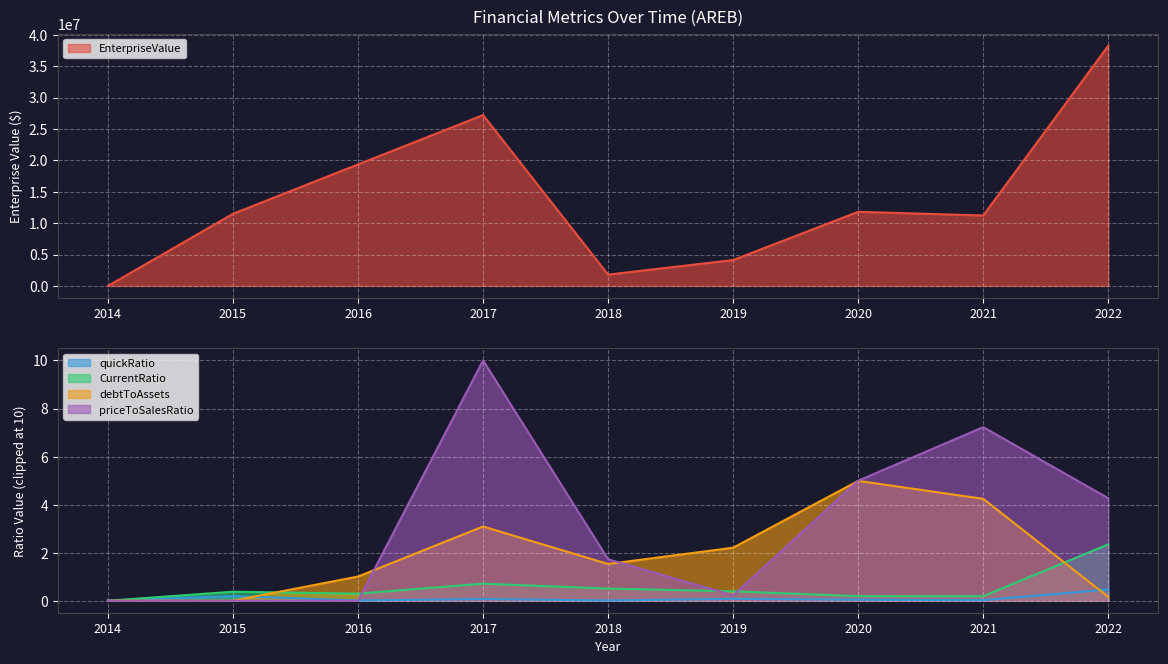

How many times do debtToAssets and quickRatio cross each other?

2